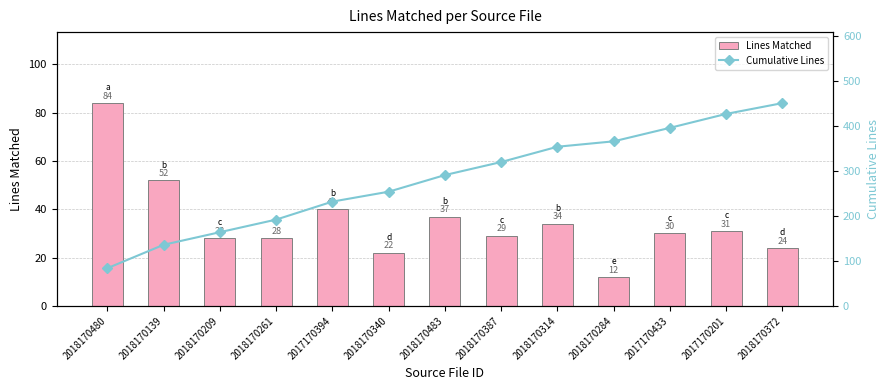

What is the value of the Lines Matched bar at the 6th from the left?

22